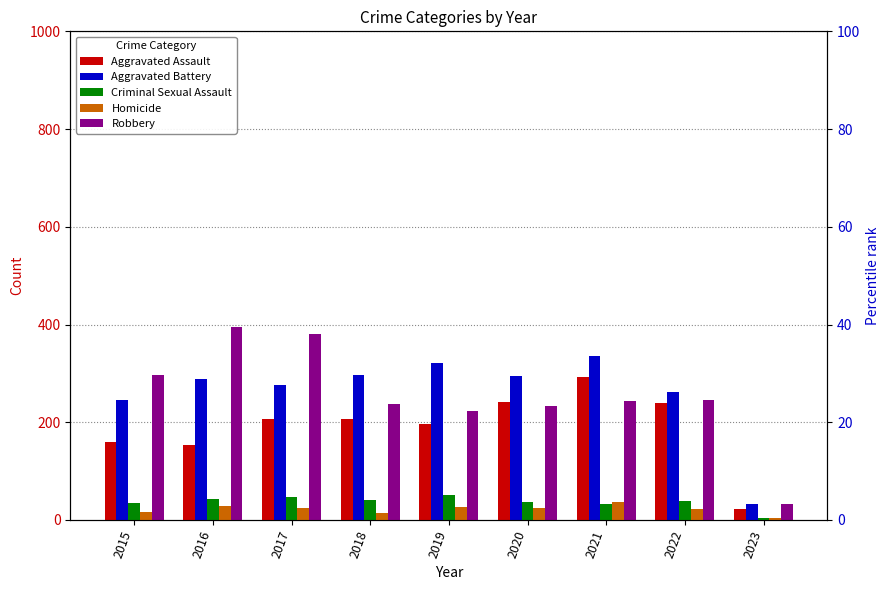

What are all the series names shown in the legend?

Aggravated Assault, Aggravated Battery, Criminal Sexual Assault, Homicide, Robbery